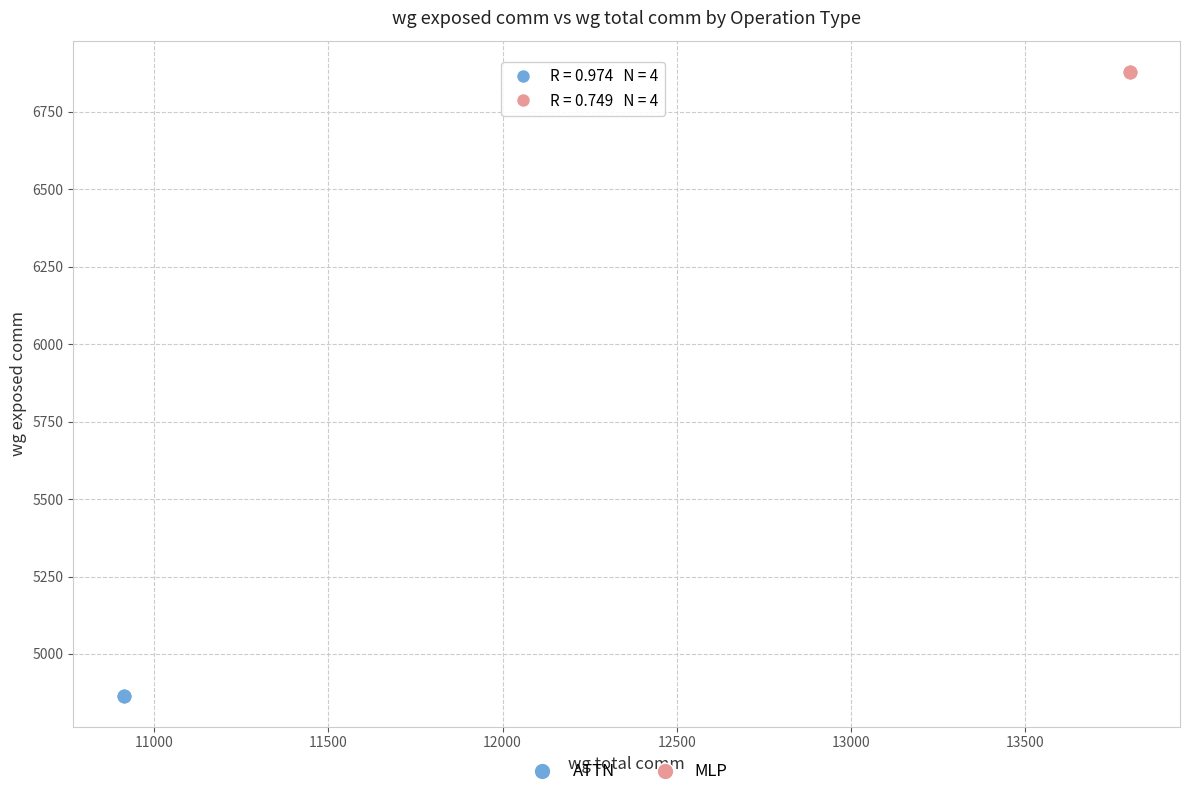

Which series reaches the minimum Y coordinate?

ATTN